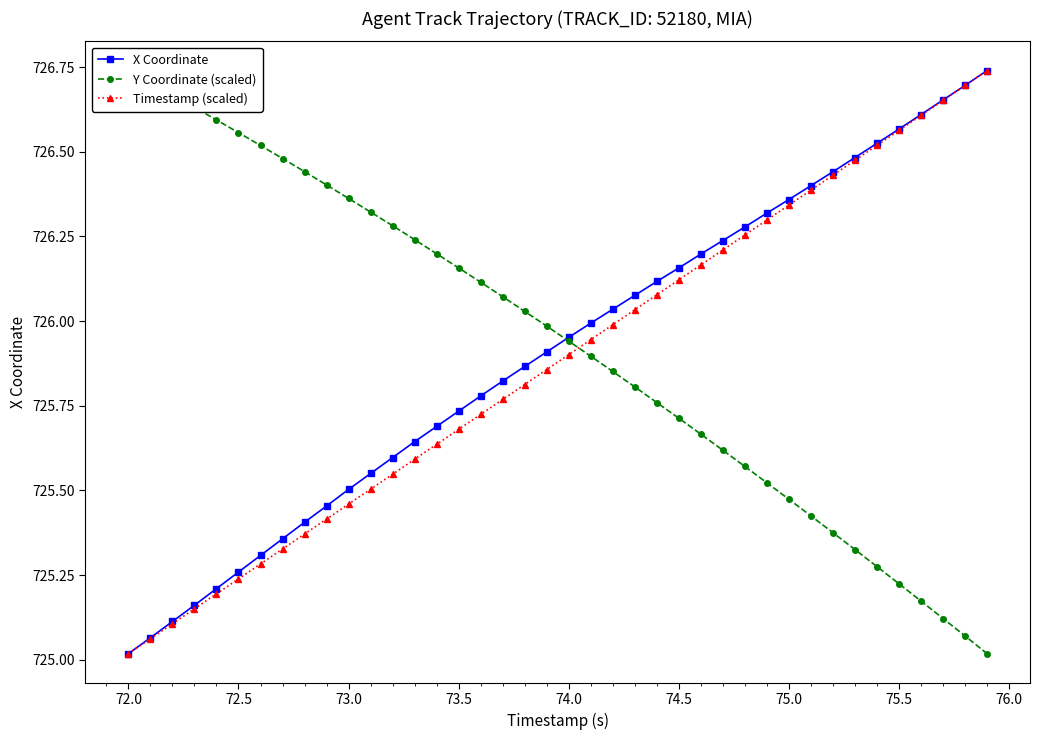

At which label is X Coordinate closest to 725?

72.0